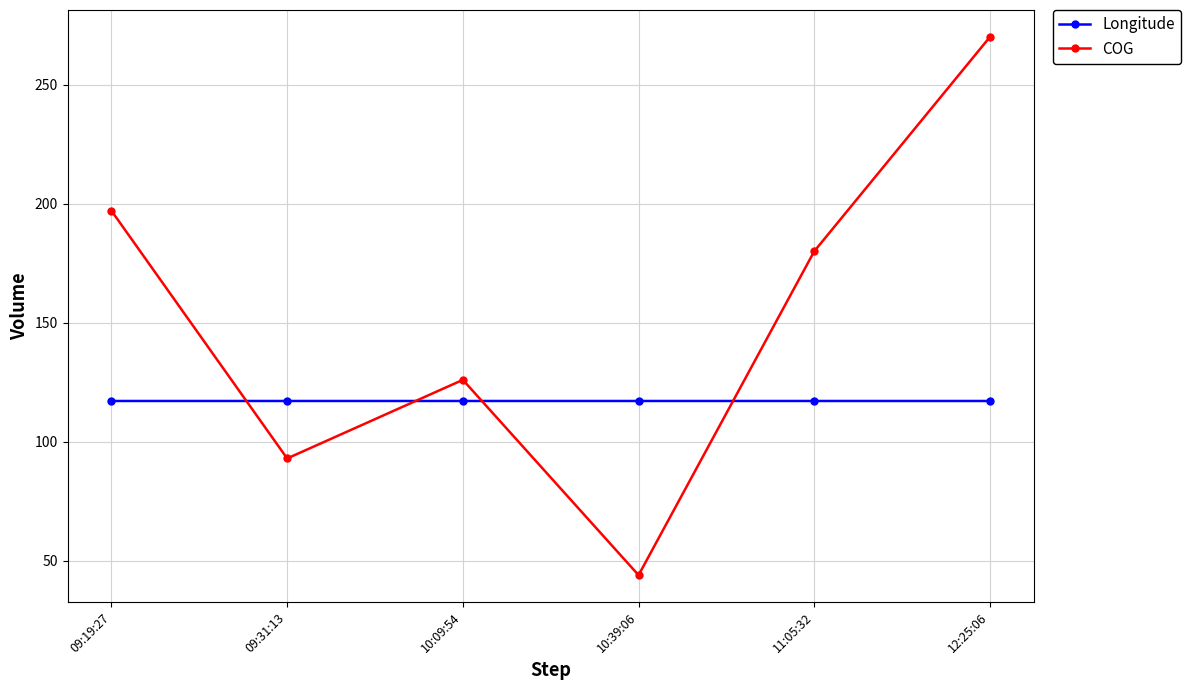

The COG series shows 270.0 at 12:25:06. True or false?

True